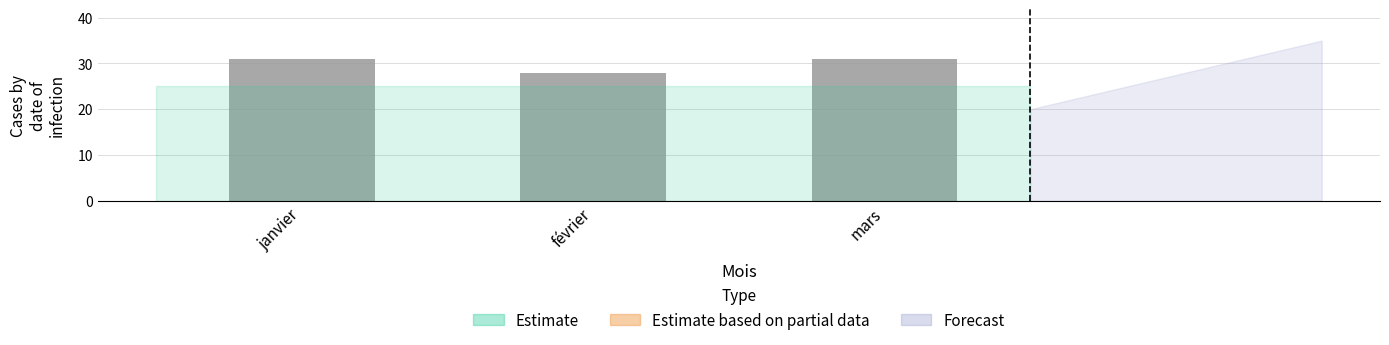

True or false: the data shows 31 at mars.

True